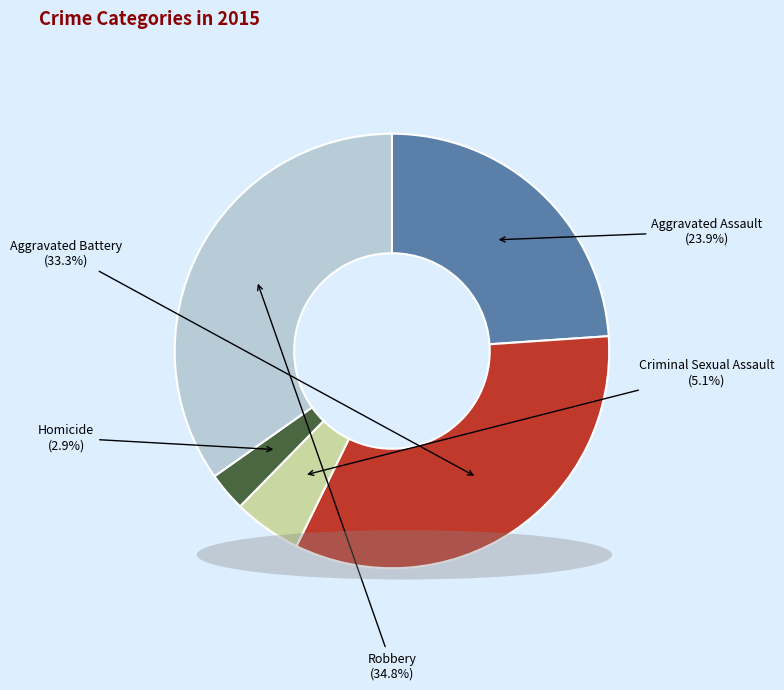

Does any single category account for the majority?

No